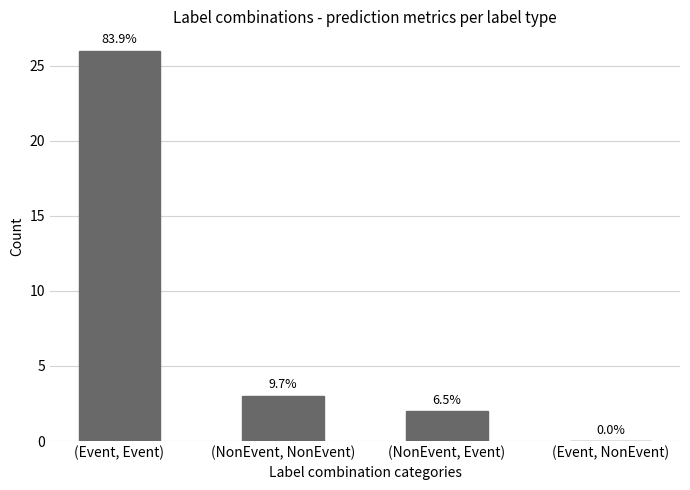

Which has a higher value, (Event, Event) or (Event, NonEvent)?

(Event, Event)